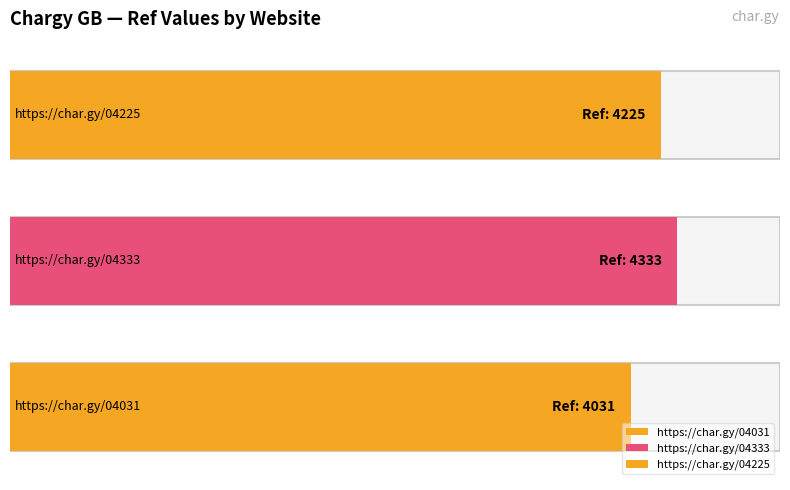

What is the ratio of the value at https://char.gy/04333 to the value at https://char.gy/04225?

1.0